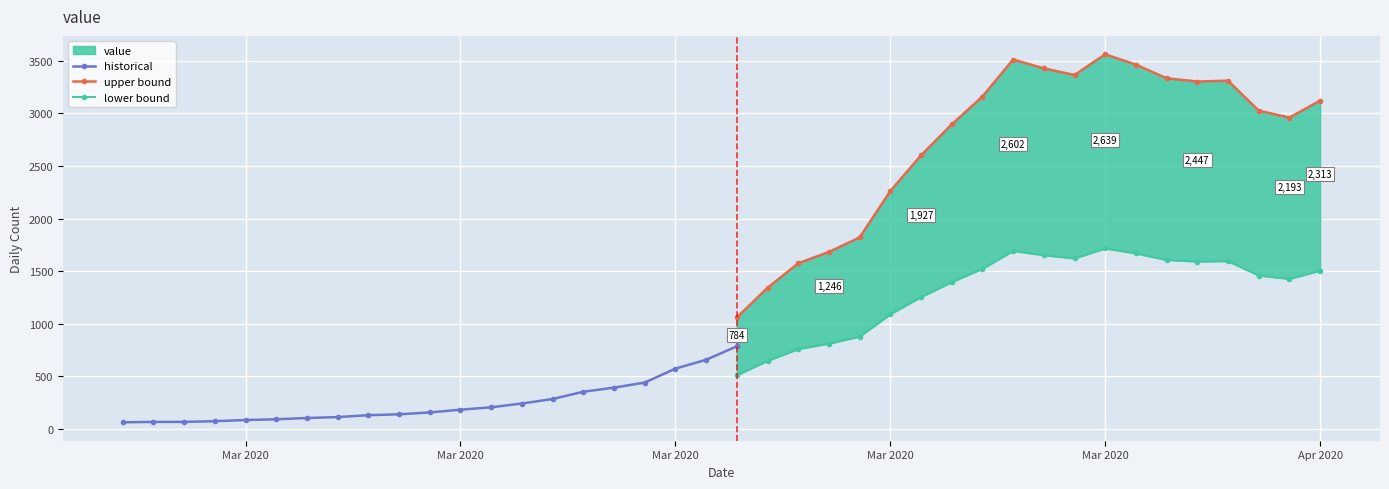

What is the difference between the values at 2020-03-23 and 2020-03-01?

1603